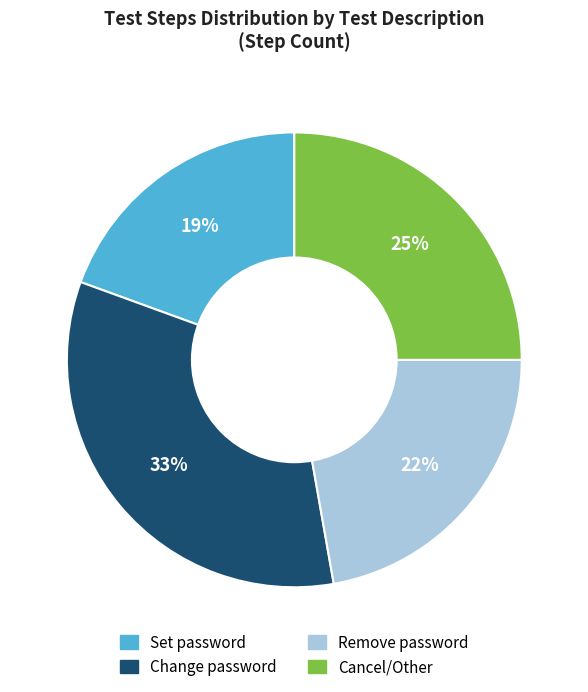

Is there a majority slice in this chart?

No